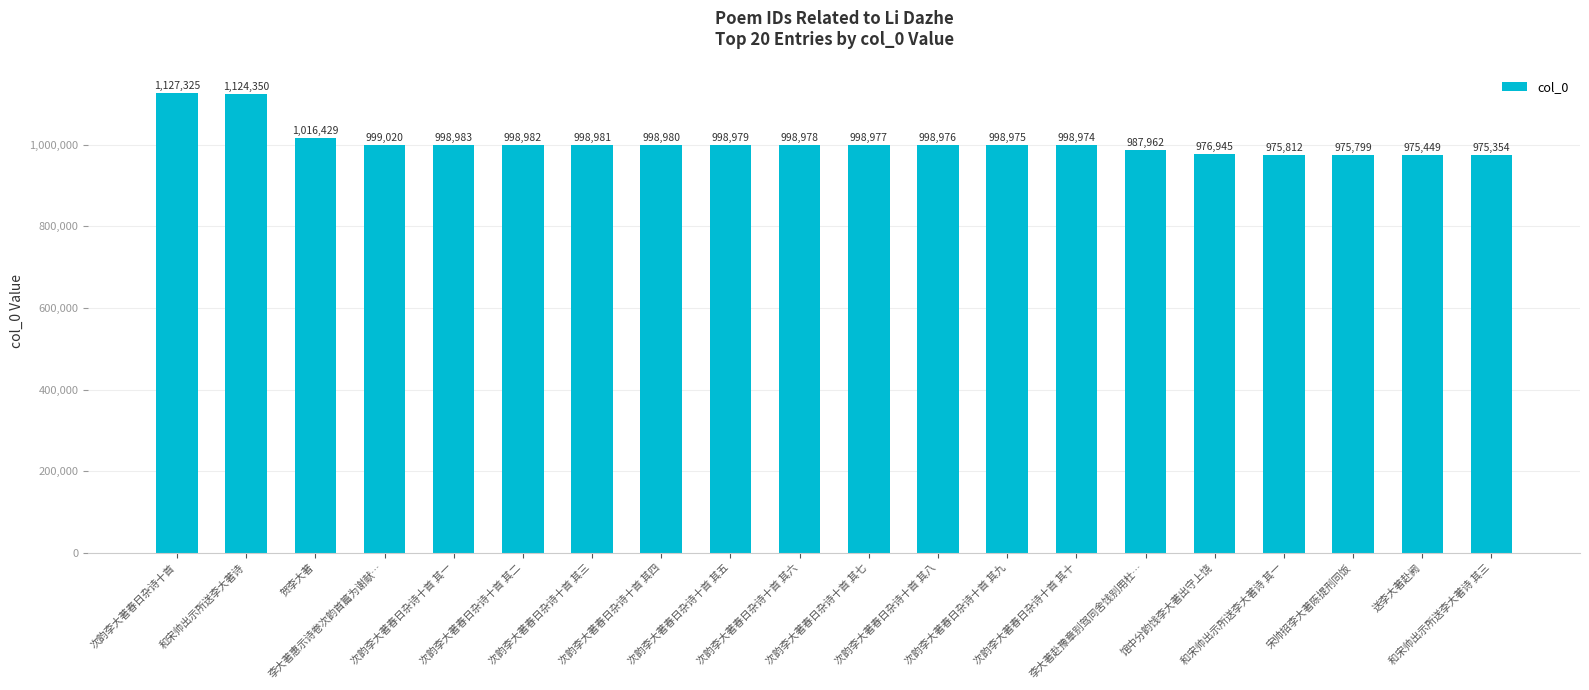

How many data points are less than 998978?

10